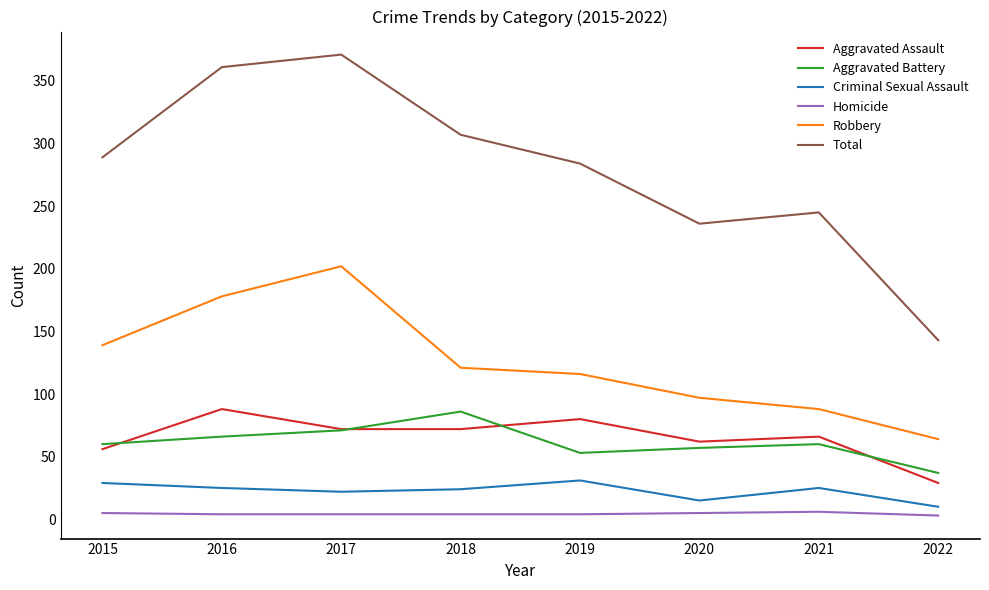

At how many categories does at least one series exceed 344?

2